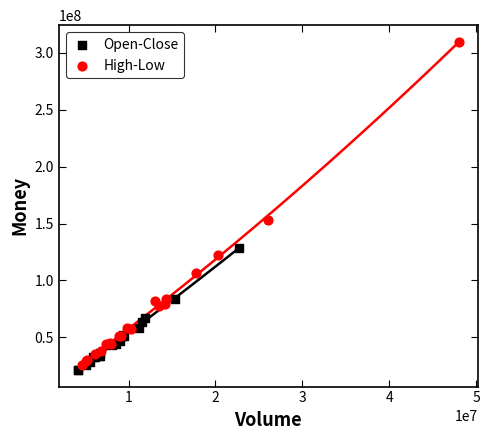

Which series reaches the maximum Y coordinate?

High-Low